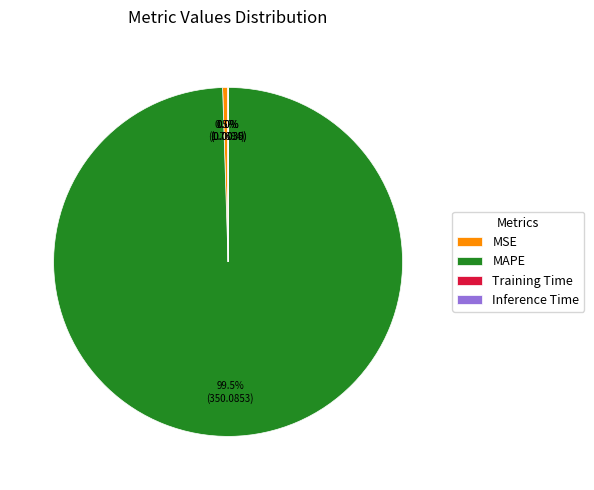

Is the sum of MAPE and MSE greater than half?

Yes